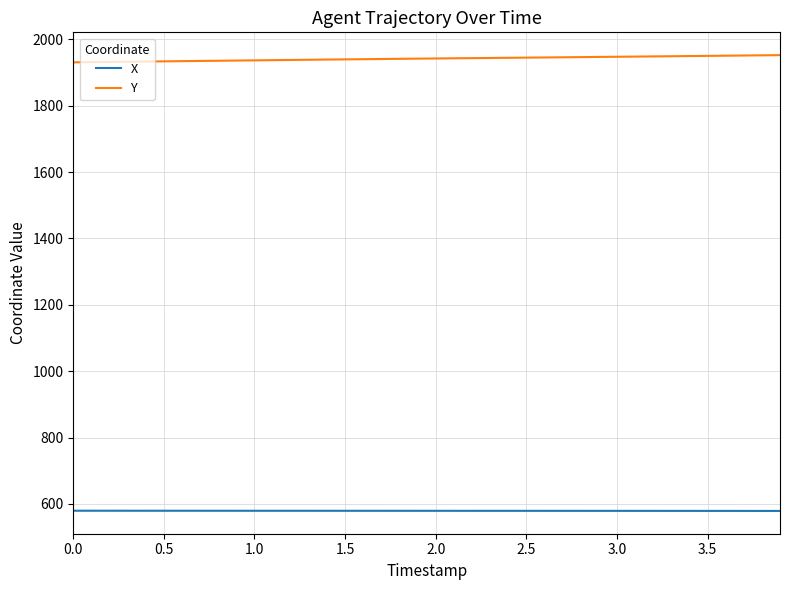

True or false: Y and X intersect in this chart.

False